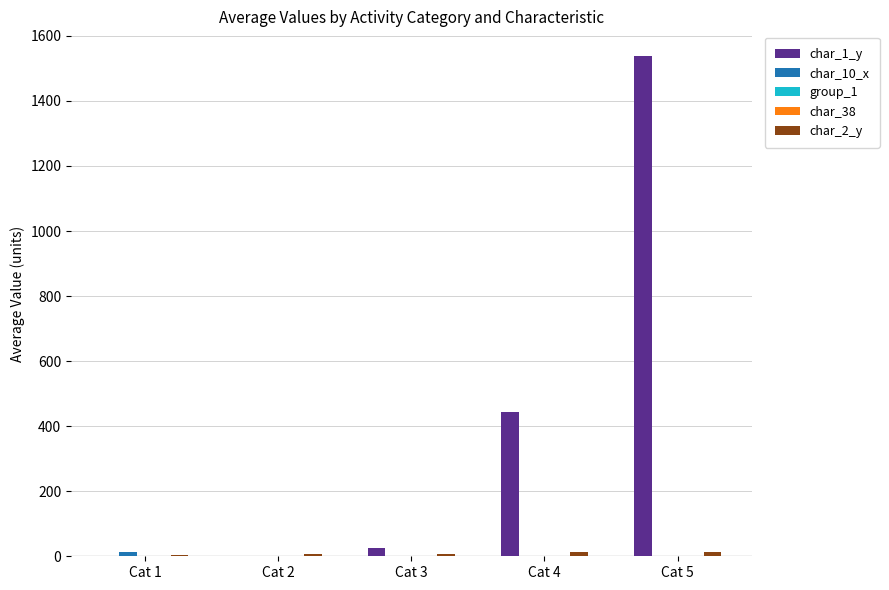

Which series has the widest spread of values?

char_1_y